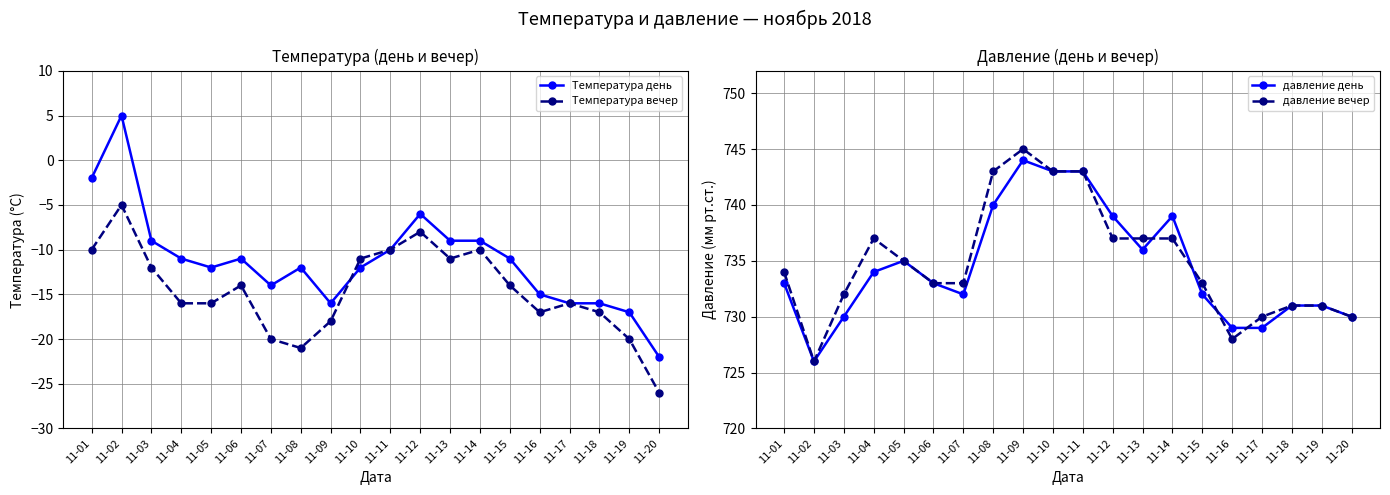

What is the difference between the maximum and minimum values in the Температура день series?

27